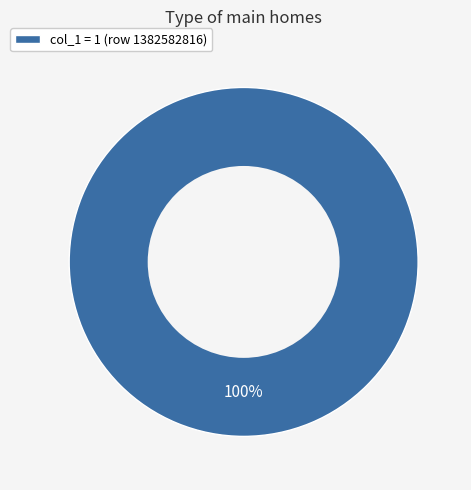

What is the majority slice?

col_1 = 1 (row 1382582816)